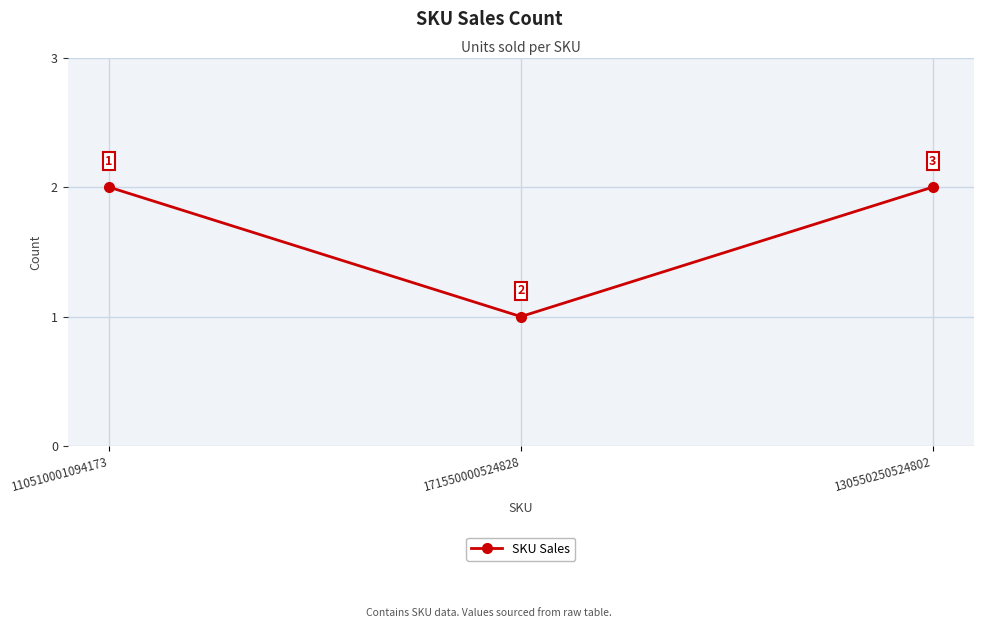

What is the average value?

2